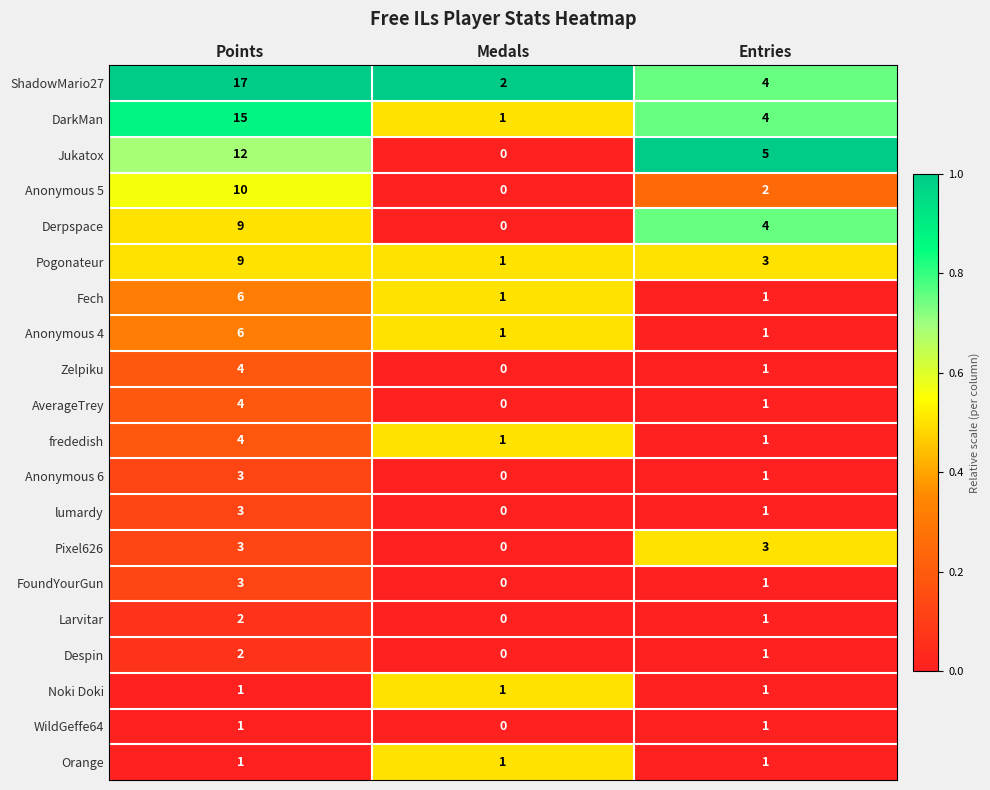

Is it true that Zelpiku equals 2 at Points?

False